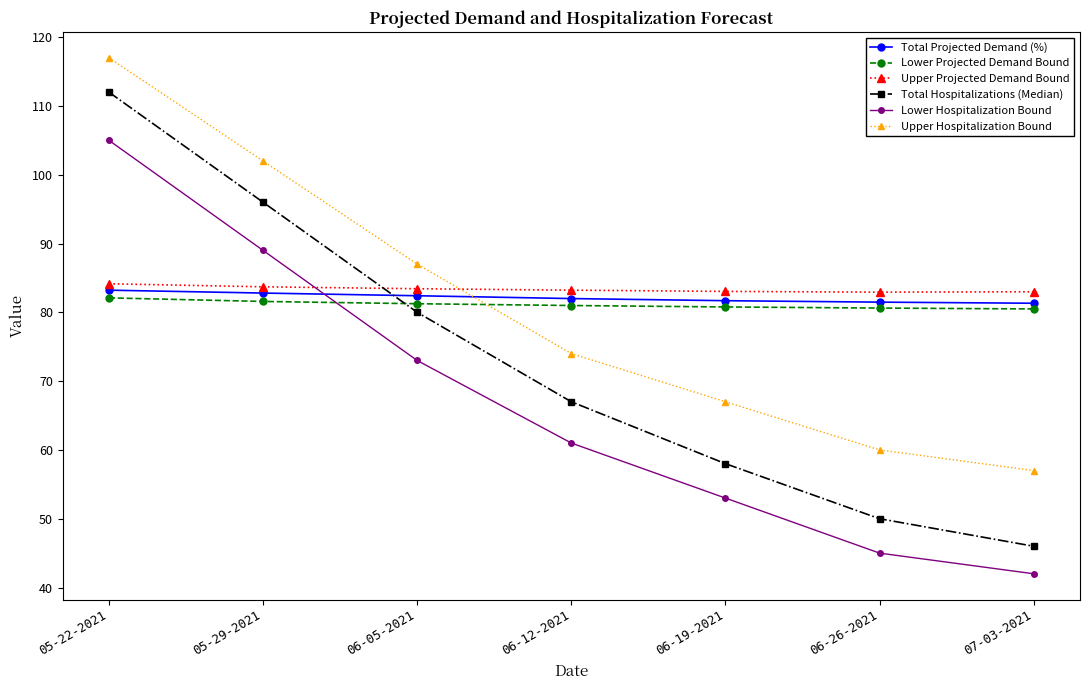

What is the maximum value shown in the chart?

117.0